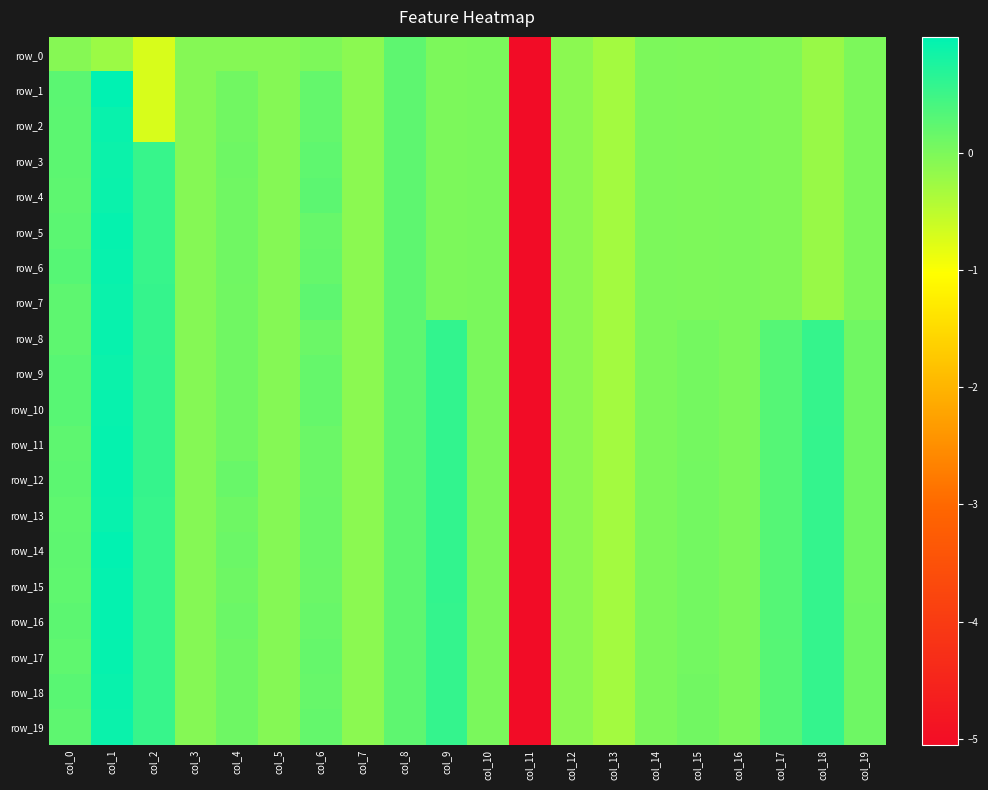

How many negative values does the row_11 series have?

7